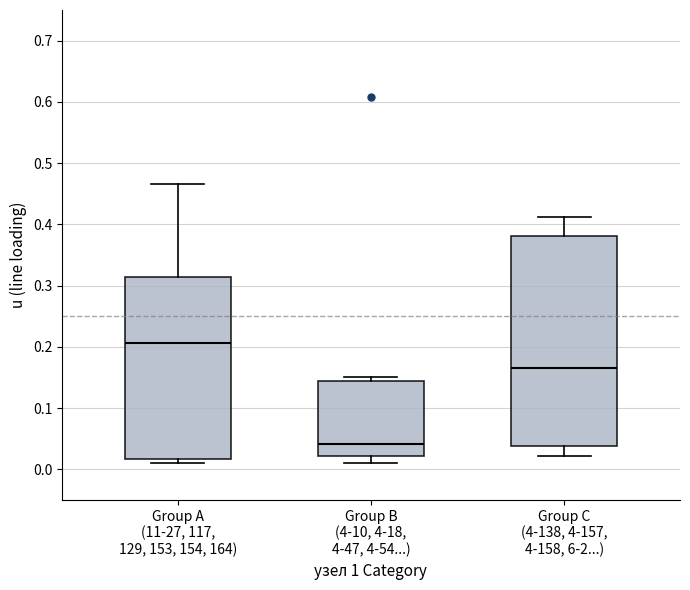

Which box has the lowest median line?

Group B (4-10, 4-18, 4-47, 4-54...)